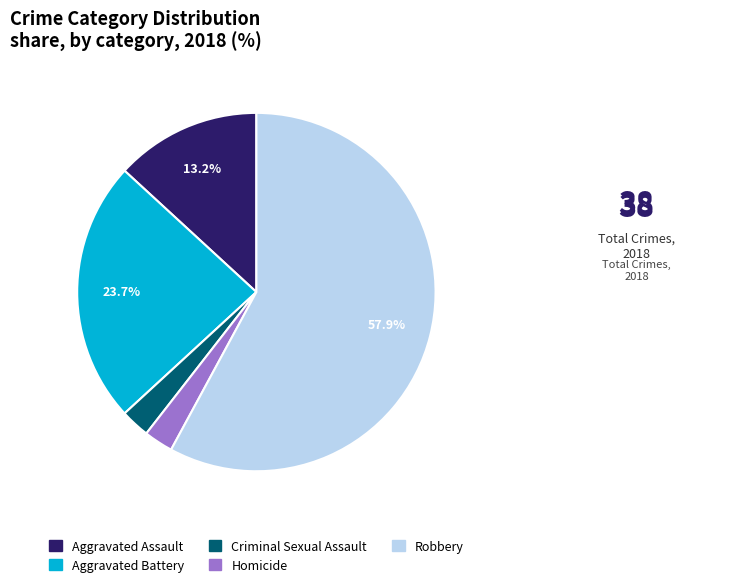

Count the number of slices in the pie.

5